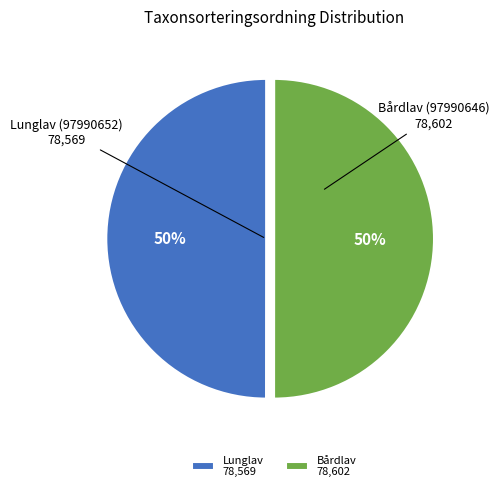

To the nearest percent, what portion does Lunglav 78,569 represent?

50%